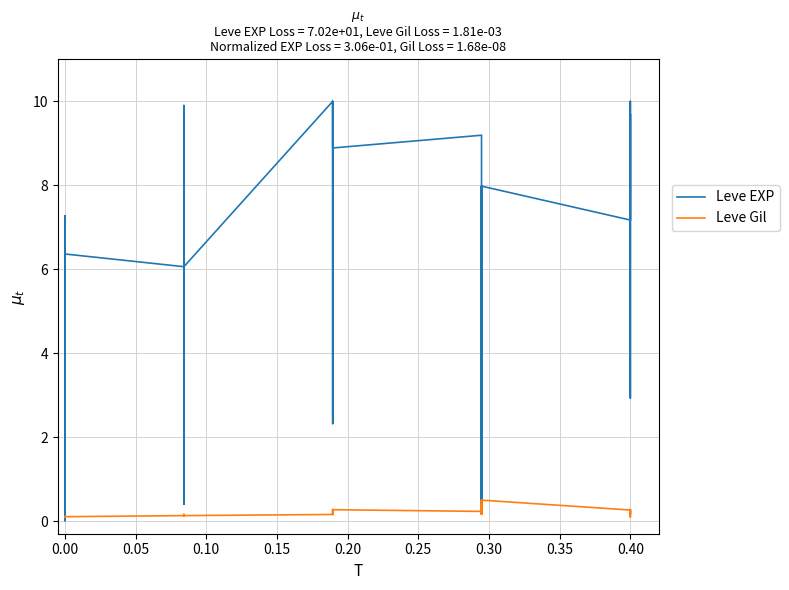

Count the Leve Gil values in the range 0 to 1.

30